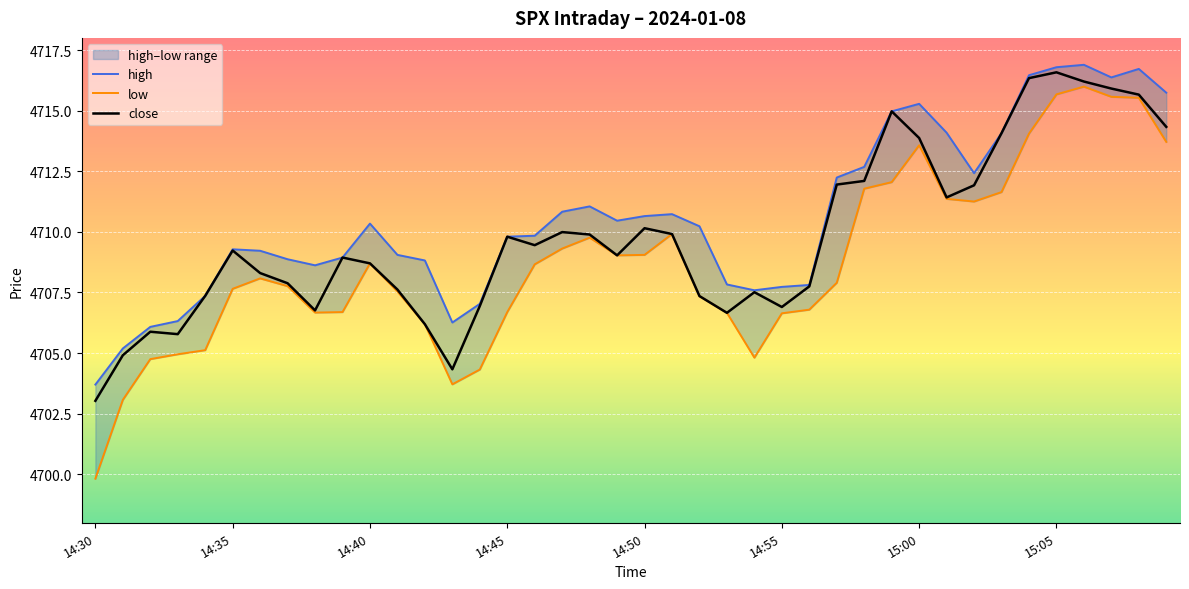

What is the difference between the maximum and minimum values in the low series?

16.2